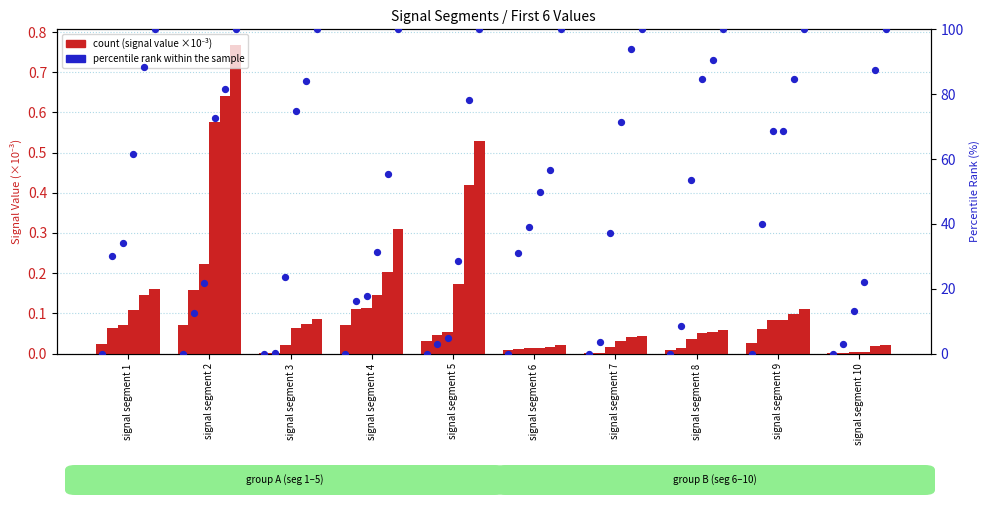

Between signal segment 2 and signal segment 10, which is larger?

signal segment 2